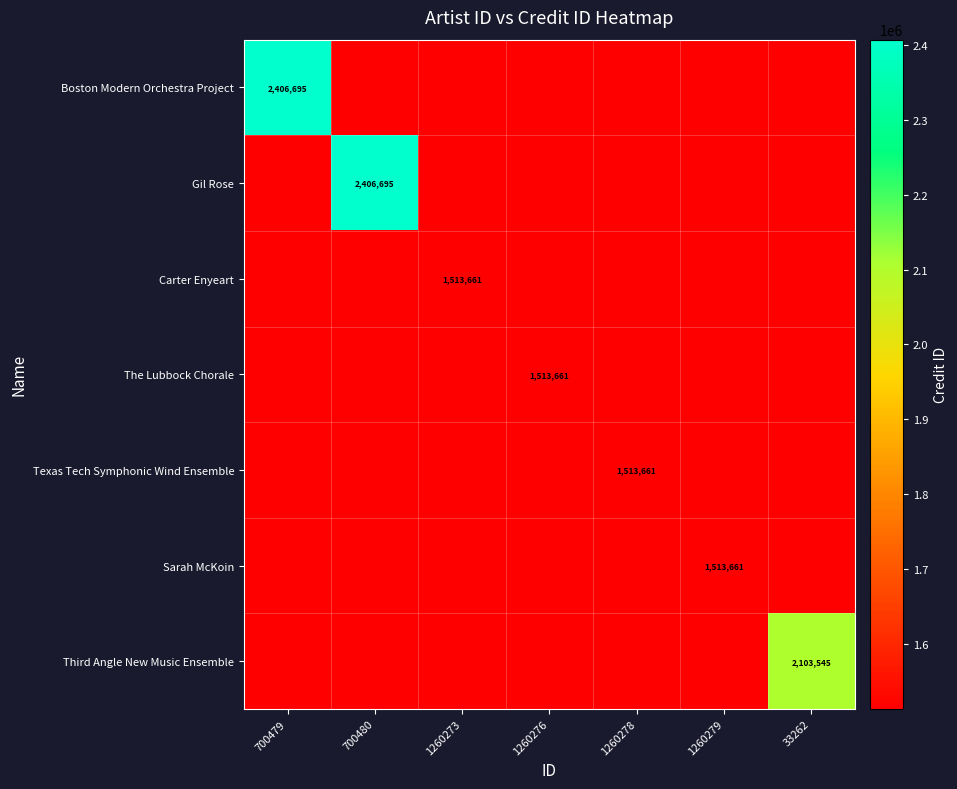

At which category does the chart reach its peak across all series?

700479